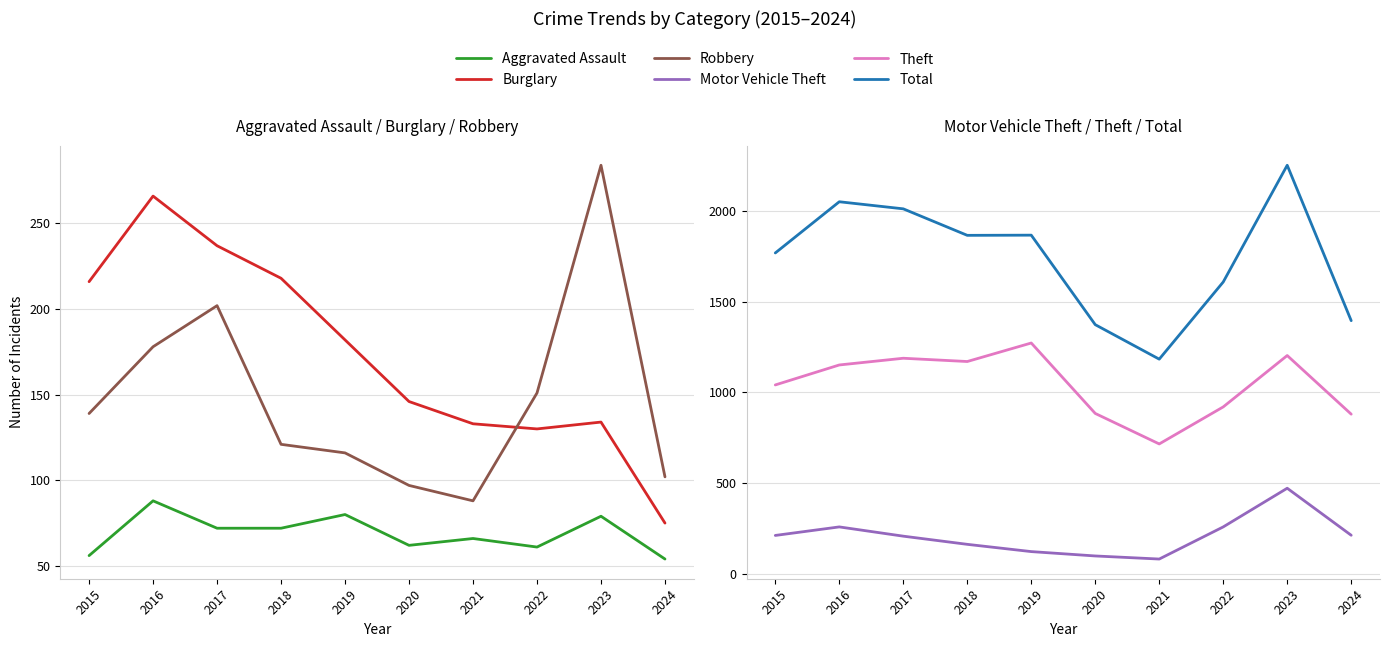

Reading left to right, transcribe all the data shown in this chart.

Aggravated Assault: 56	88	72	72	80	62	66	61	79	54
Burglary: 216	266	237	218	182	146	133	130	134	75
Robbery: 139	178	202	121	116	97	88	151	284	102
Motor Vehicle Theft: 212	259	208	163	123	99	82	259	472	213
Theft: 1041	1151	1188	1170	1272	884	716	920	1203	880
Total: 1768	2050	2011	1865	1866	1373	1183	1608	2251	1395